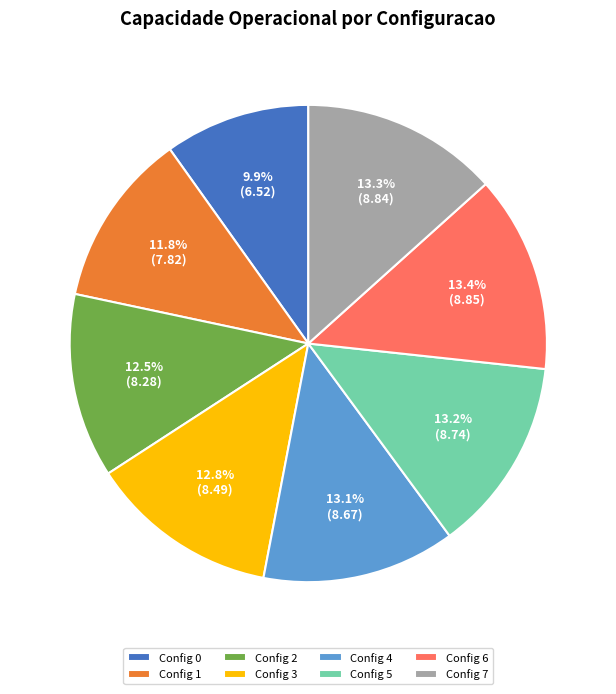

What is the total percentage of Config 0 and Config 1?

21.7%